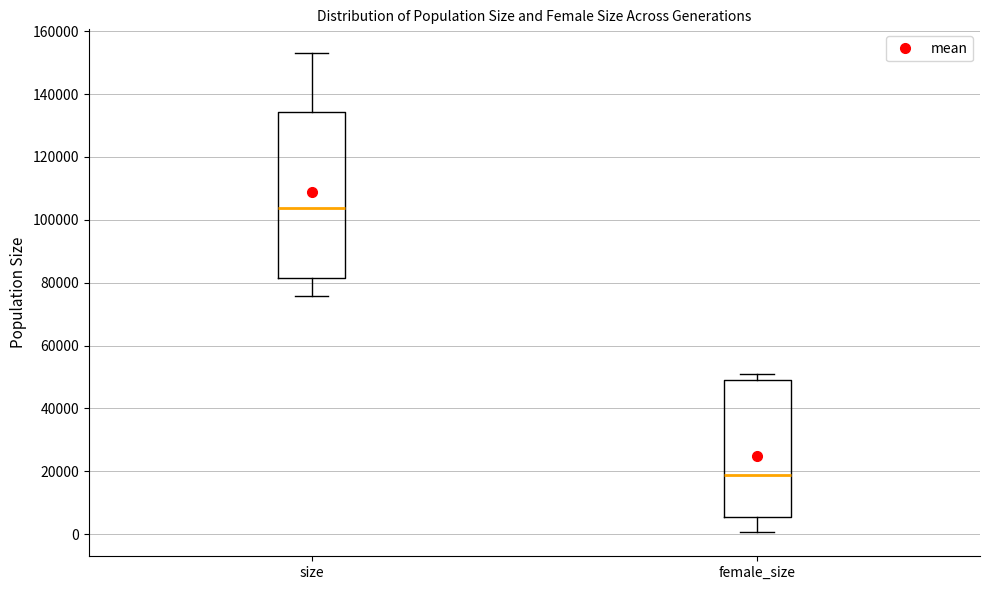

Reading left to right, read every box against the y-axis: the position of its median line, the range the box covers, and the ends of its whiskers. The values are not printed on the chart, so give them approximately, as read against the axis.

size: median 104000, box 82000 to 134000, whiskers 76000 to 152000
female_size: median 18000, box 6000 to 50000, whiskers 0 to 52000